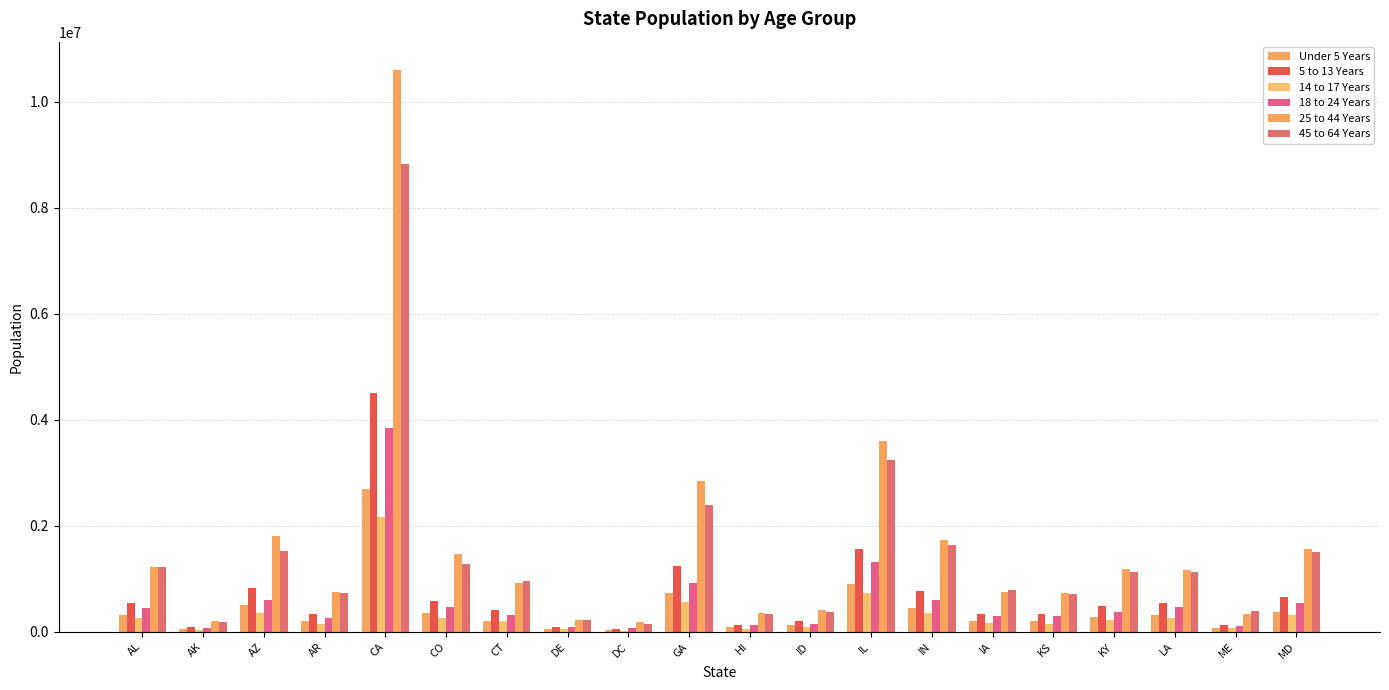

Count the number of categories in the chart.

20